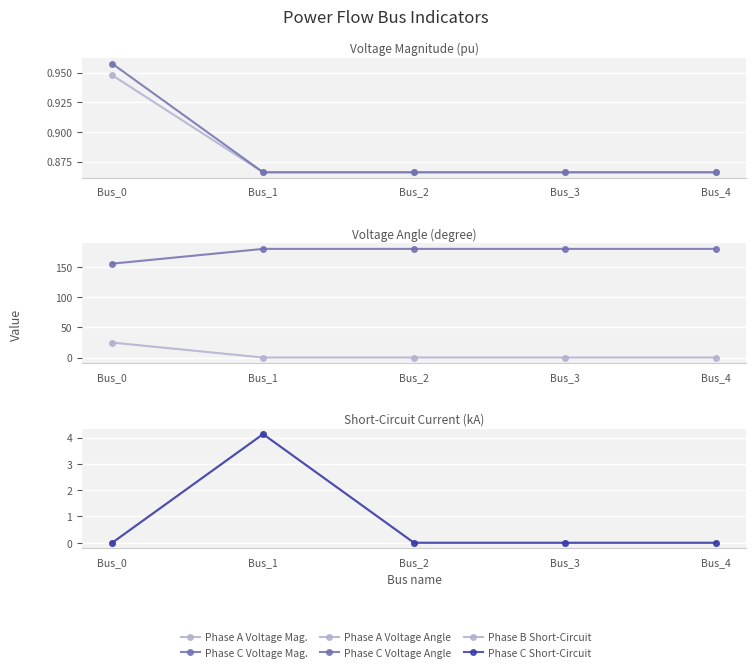

What is the difference between the maximum and second lowest values in the Phase B Short-Circuit series?

4.1